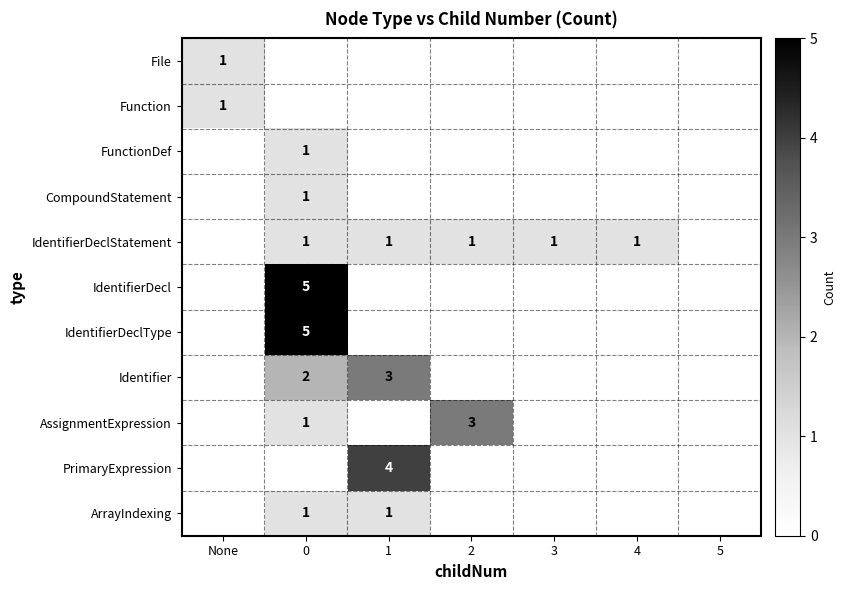

The PrimaryExpression series shows -2 at 3. True or false?

False